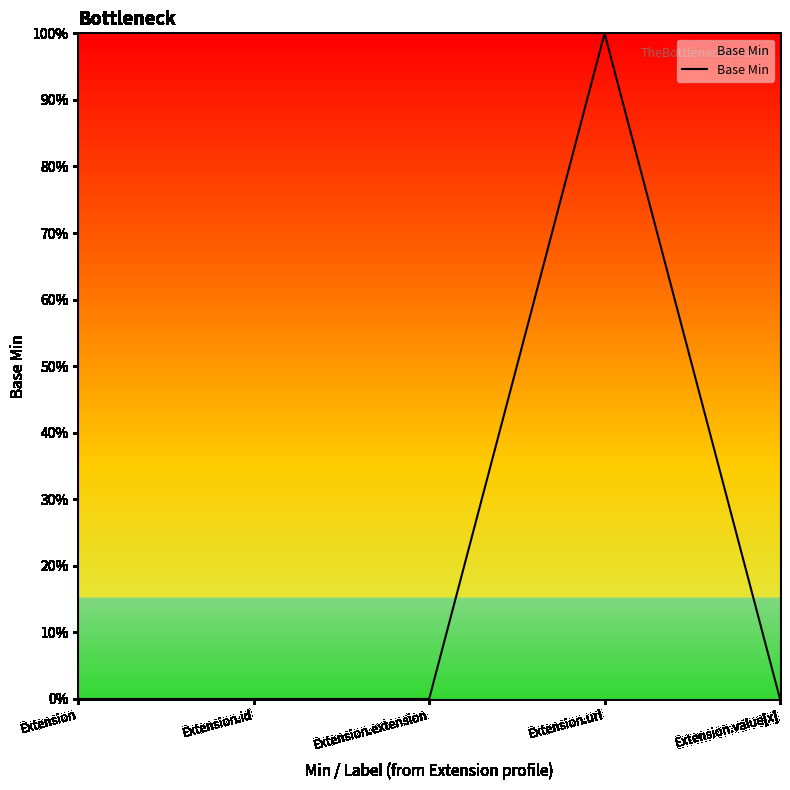

What is the sum of all values?

1